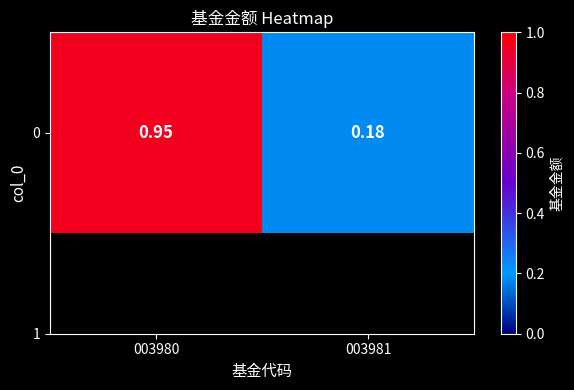

True or false: the data shows 0.9 at 003980.

True